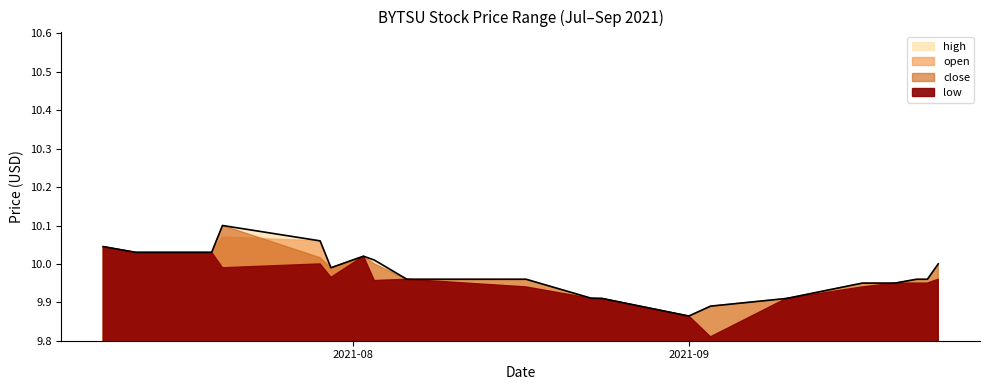

What is the label of the 8th point from the right?

2021-09-01